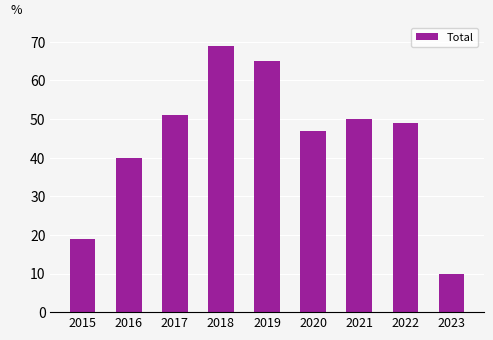

Does the chart contain stacked bars?

No